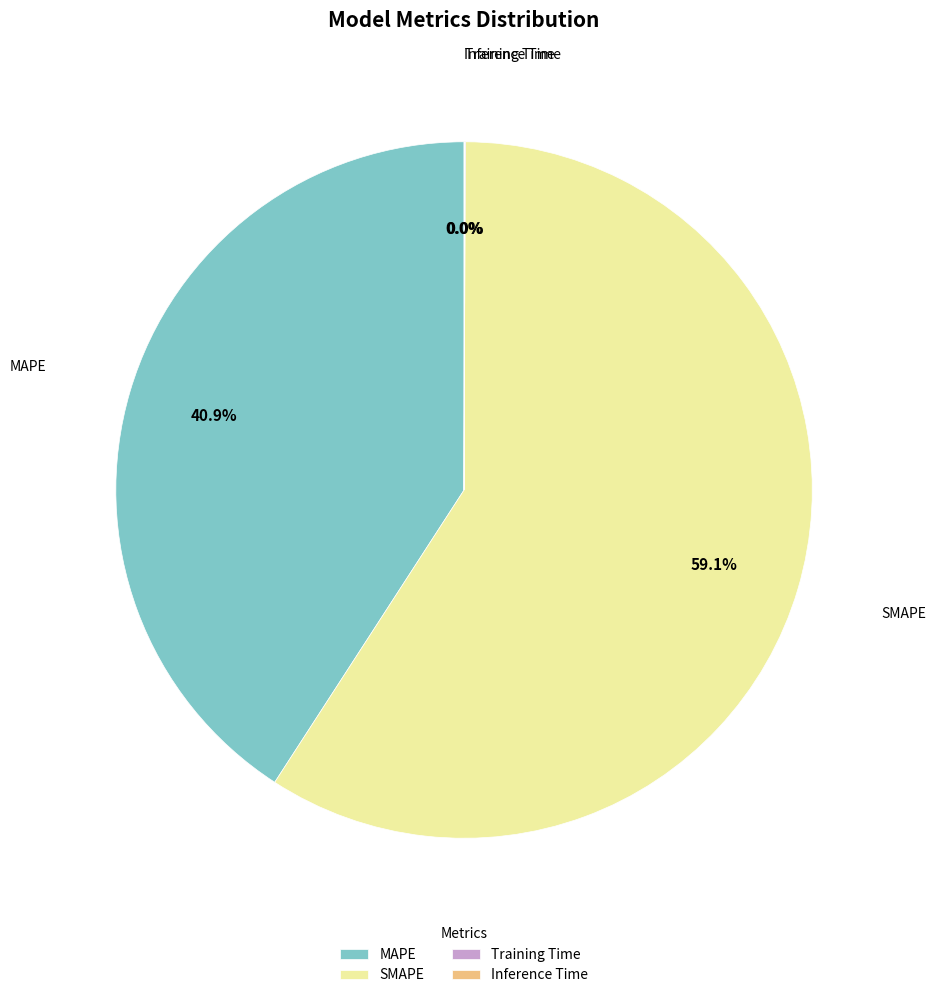

Do SMAPE and MAPE together represent more than half of the pie?

Yes